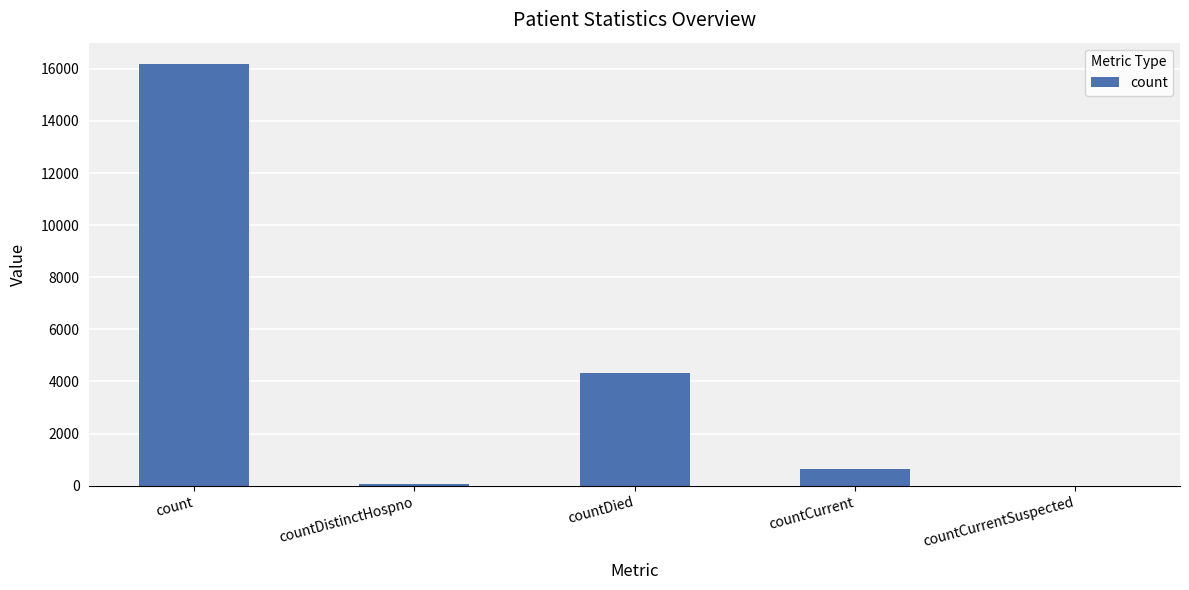

Is it true that the value at countCurrentSuspected is -7302?

False